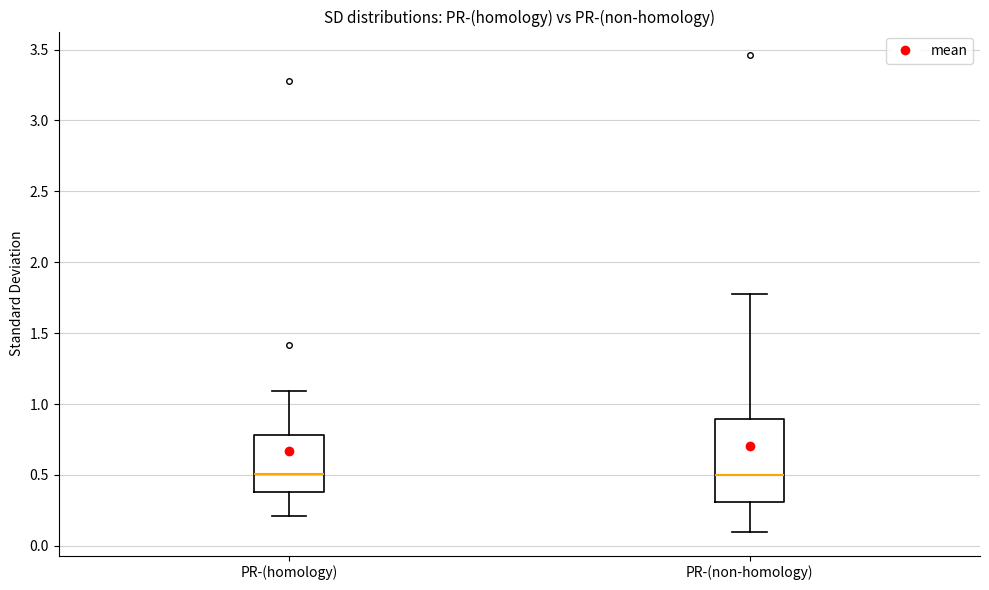

Where is the lower edge of the box for PR-(homology) on the y-axis? The values are not printed on the chart, so give them approximately, as read against the axis.

0.40